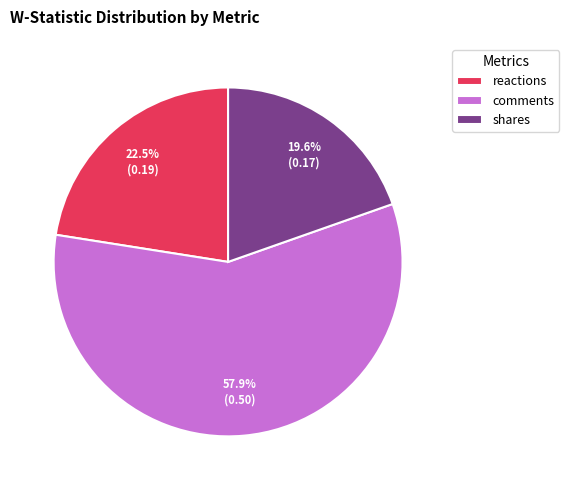

True or false: shares accounts for 8% of the total.

False